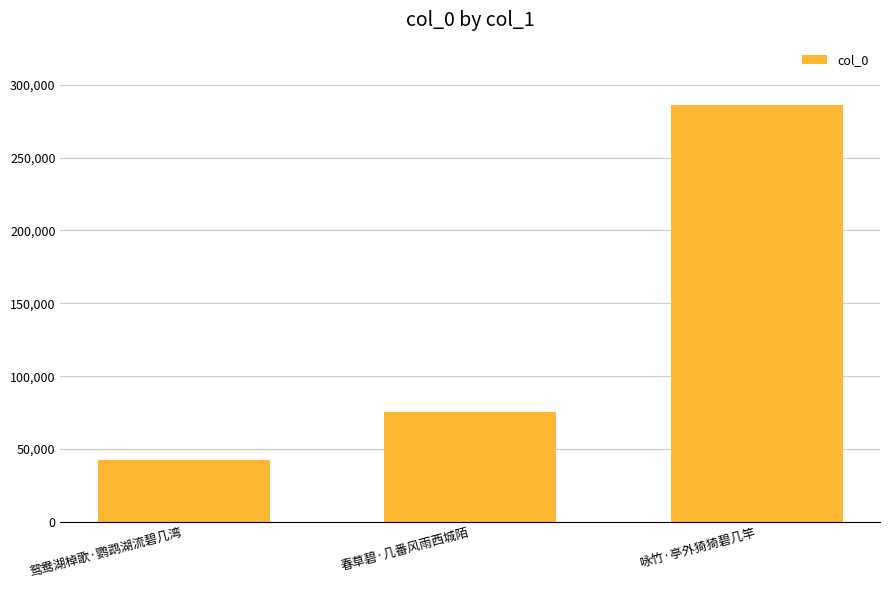

Count the values in the range 42442 to 285994.

3